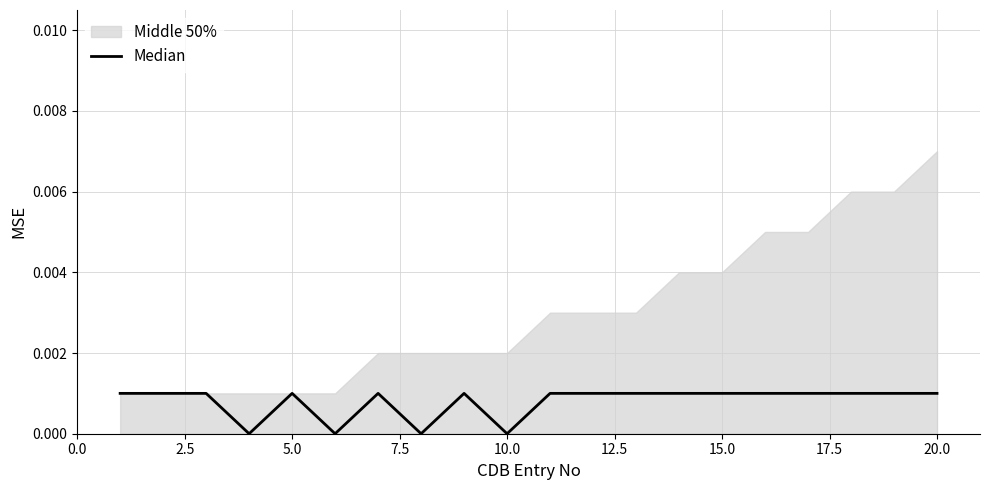

The chart shows a value of 0 at 15. True or false?

False